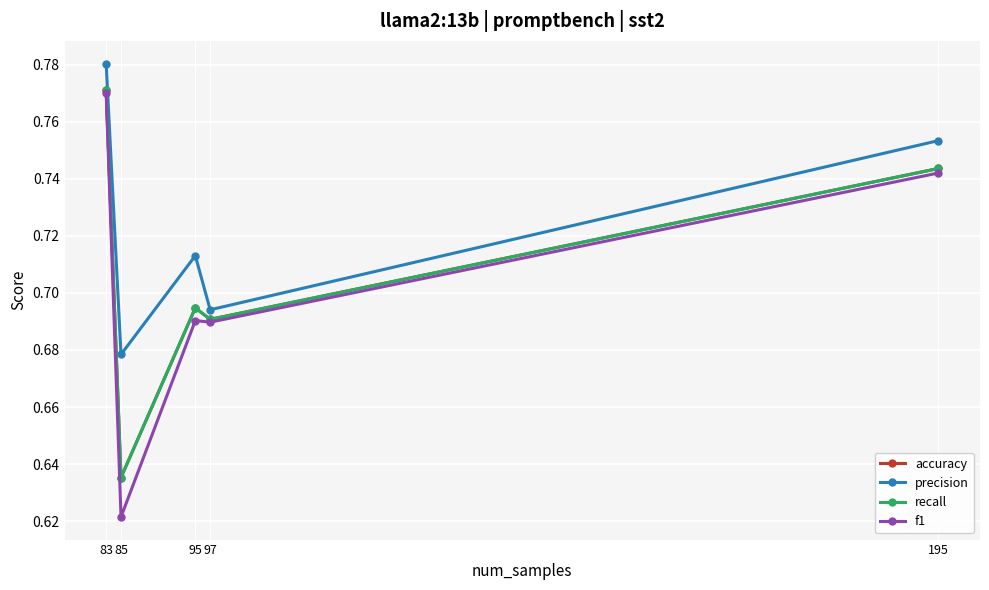

True or false: accuracy and f1 intersect in this chart.

False